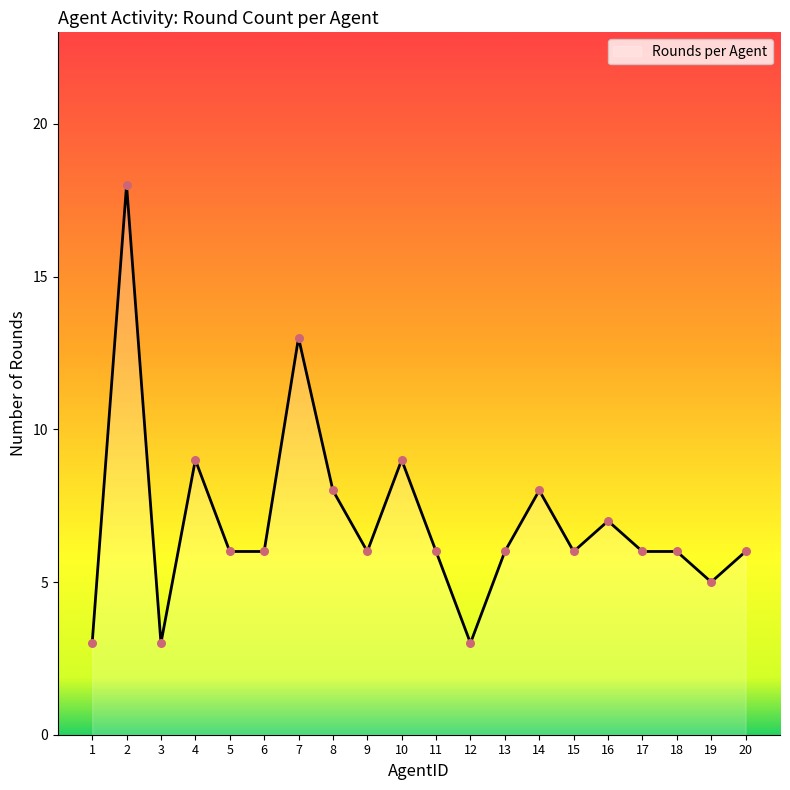

What is the change in value from 3 to 7?

+10